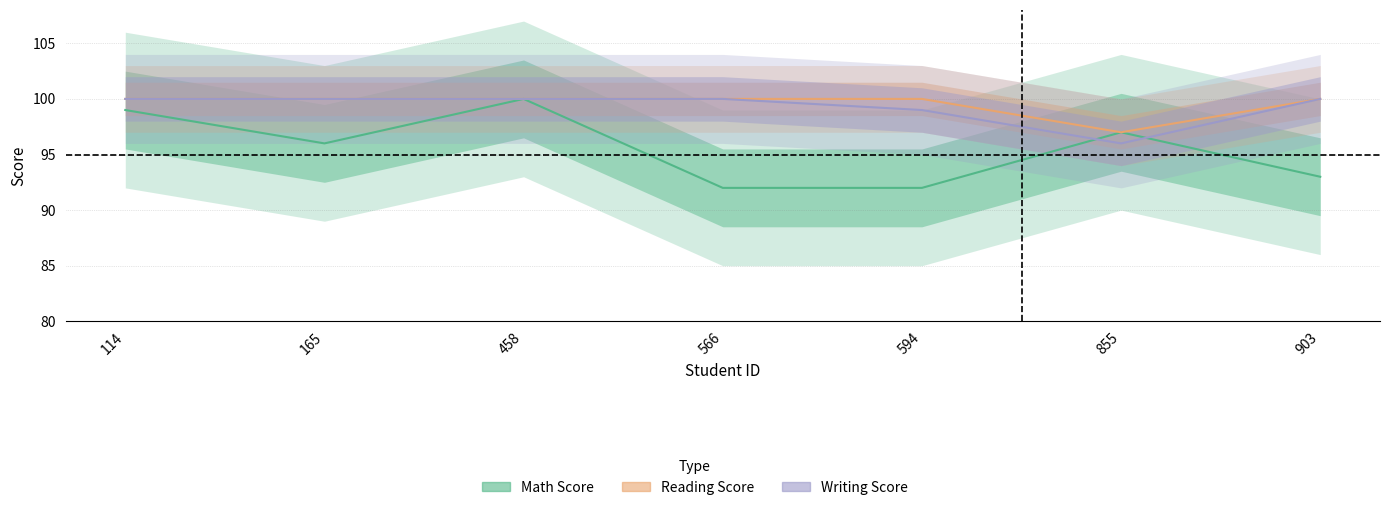

How many interior local valleys does the writing score series have?

1